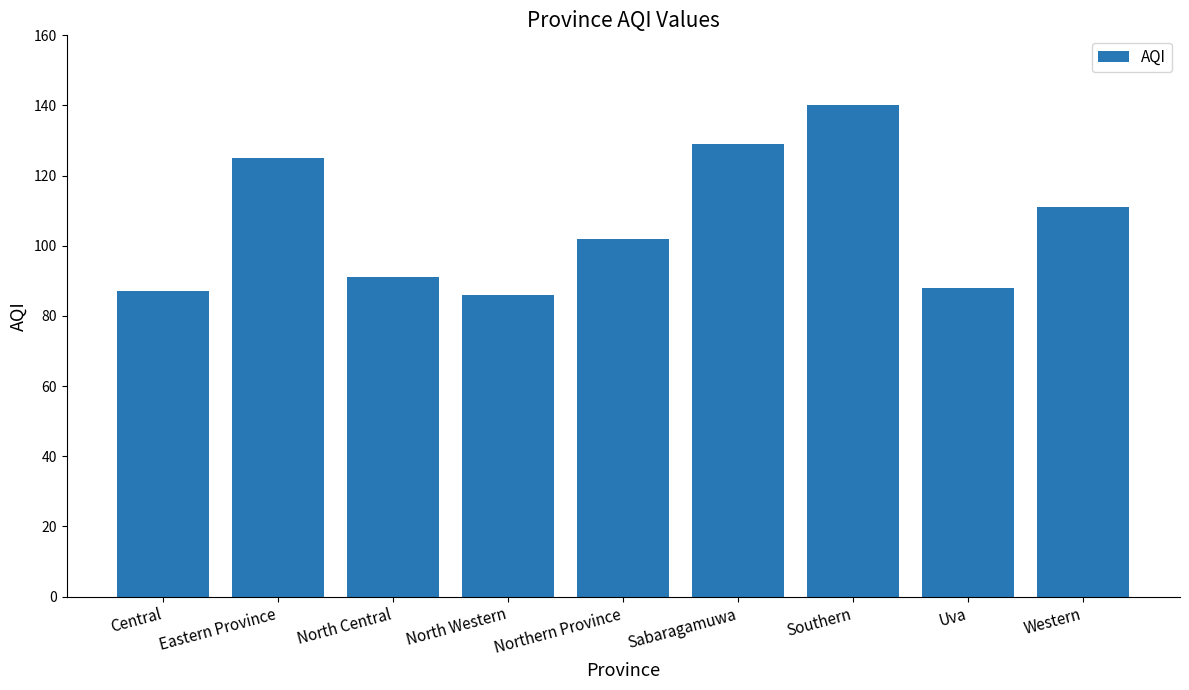

What is the label of the 3rd bar from the left?

North Central